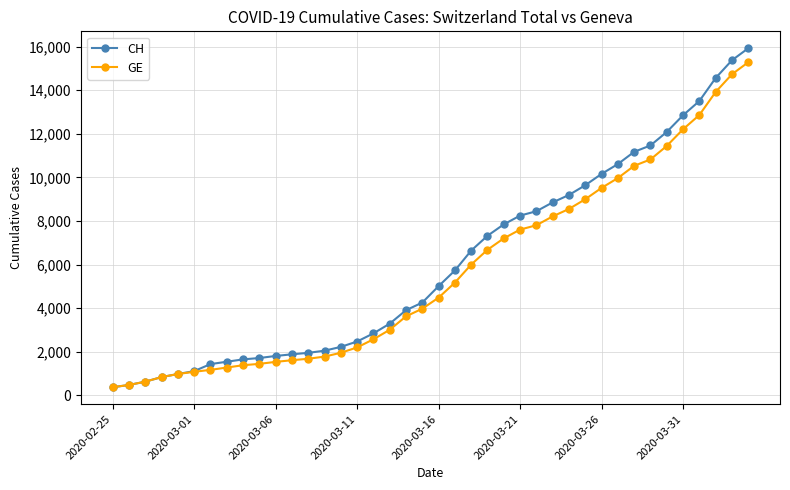

Which series has the largest range (max minus min)?

CH